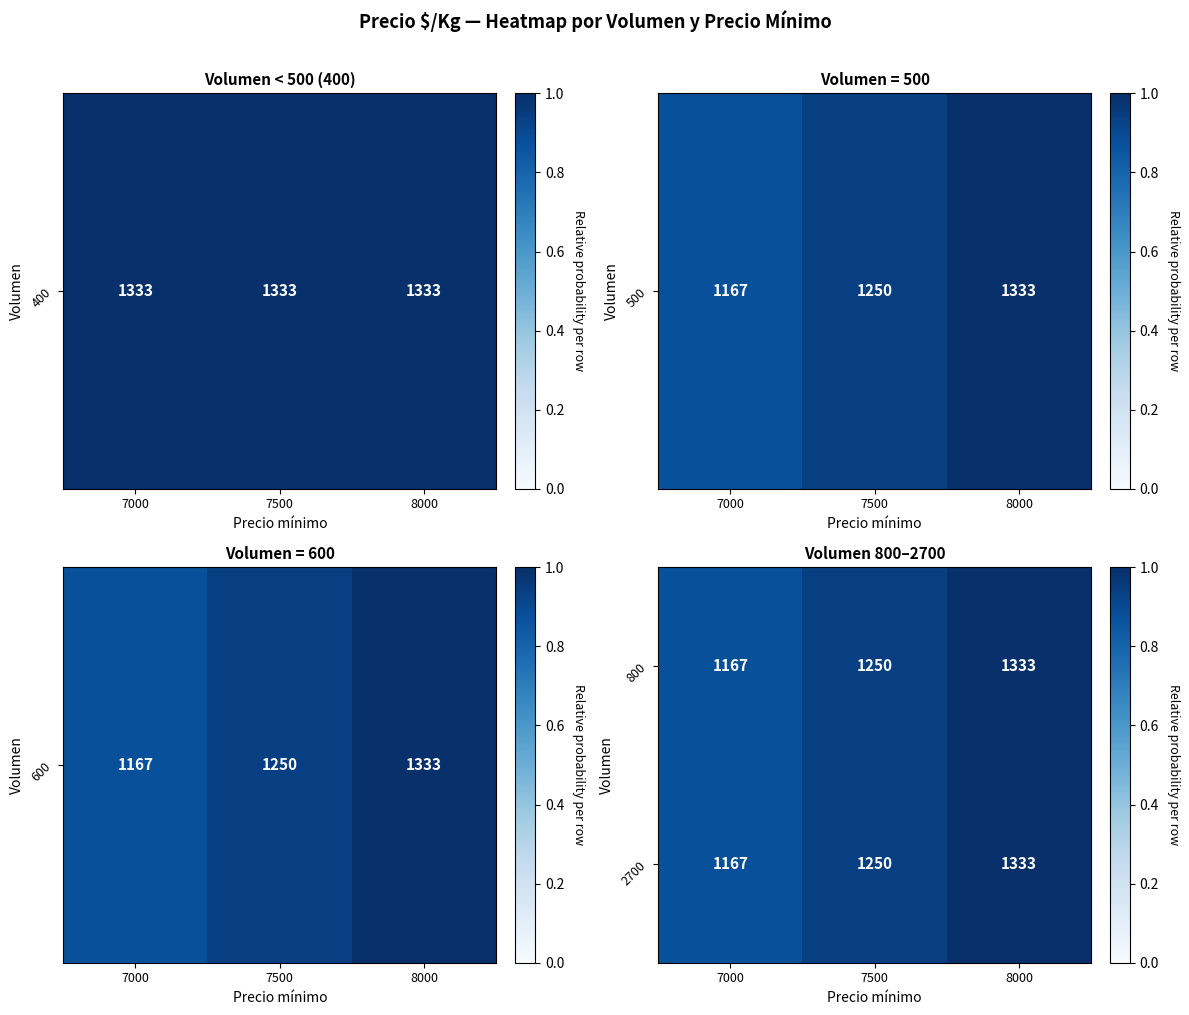

What is the maximum value shown in the chart?

1333